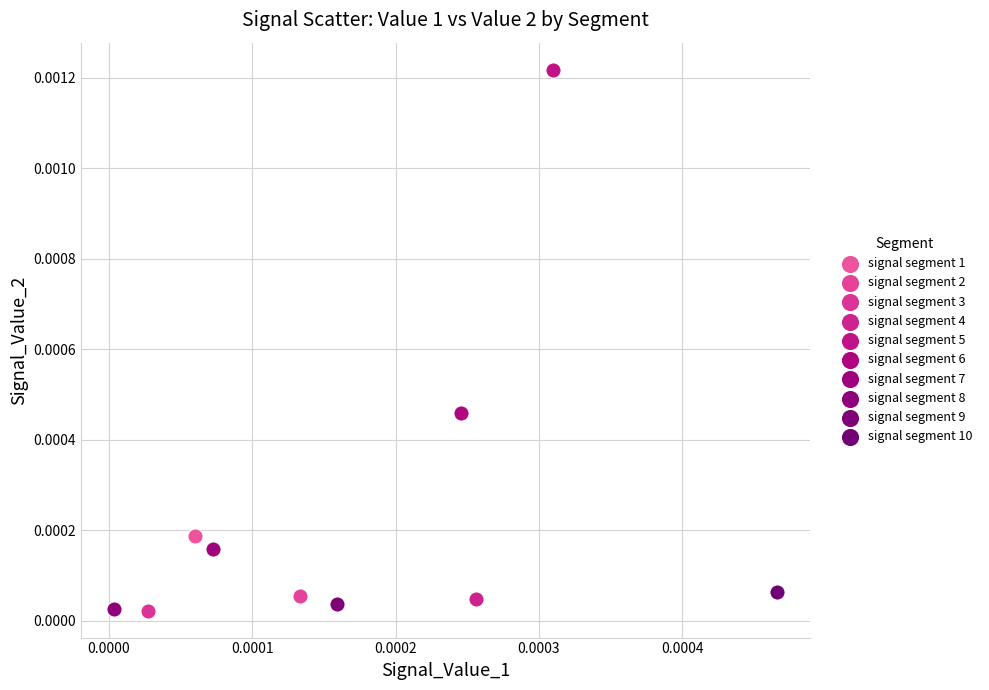

What are all the series names shown in the legend?

signal segment 1, signal segment 2, signal segment 3, signal segment 4, signal segment 5, signal segment 6, signal segment 7, signal segment 8, signal segment 9, signal segment 10